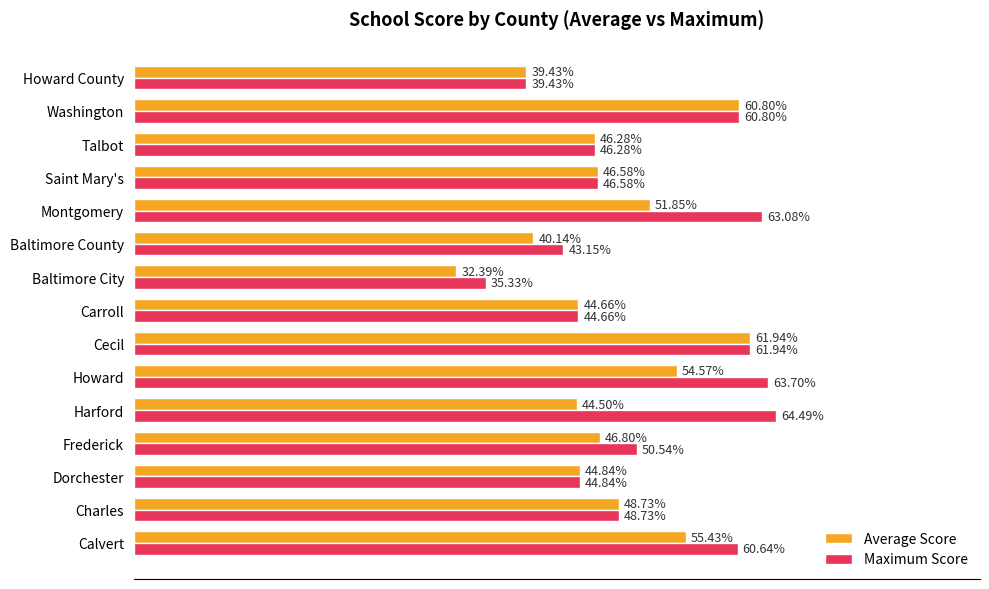

At which label does Maximum Score reach its minimum?

Baltimore City